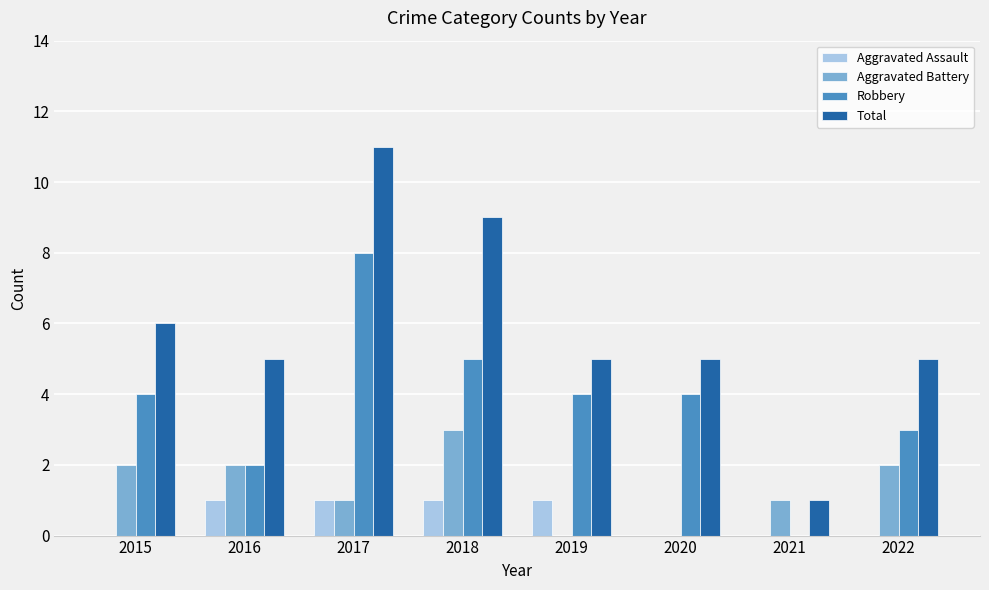

How many groups of bars are there?

8